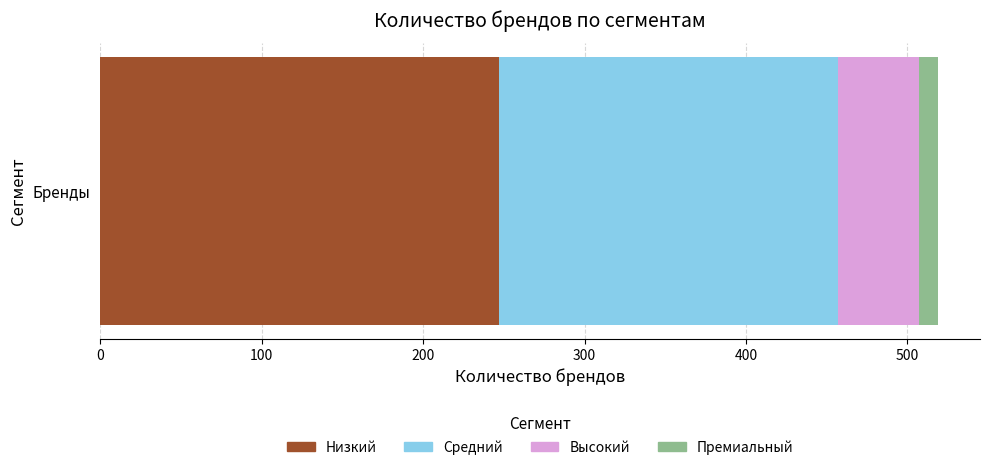

What is the highest value of the Низкий series?

247